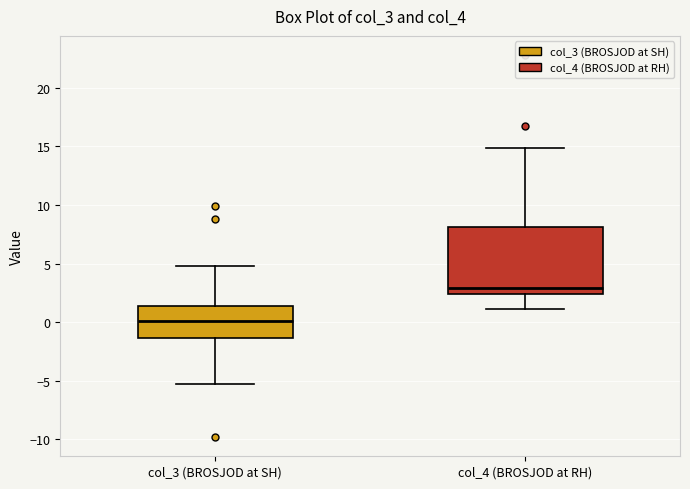

Reading left to right, transcribe this box plot: for each box, give where its median line is, the range the box spans, and where its two whiskers end, as read against the y-axis. The values are not printed on the chart, so give them approximately, as read against the axis.

col_3 (BROSJOD at SH): median 0.0, box -1.5 to 1.5, whiskers -5.5 to 5.0
col_4 (BROSJOD at RH): median 3.0, box 2.5 to 8.0, whiskers 1.0 to 15.0